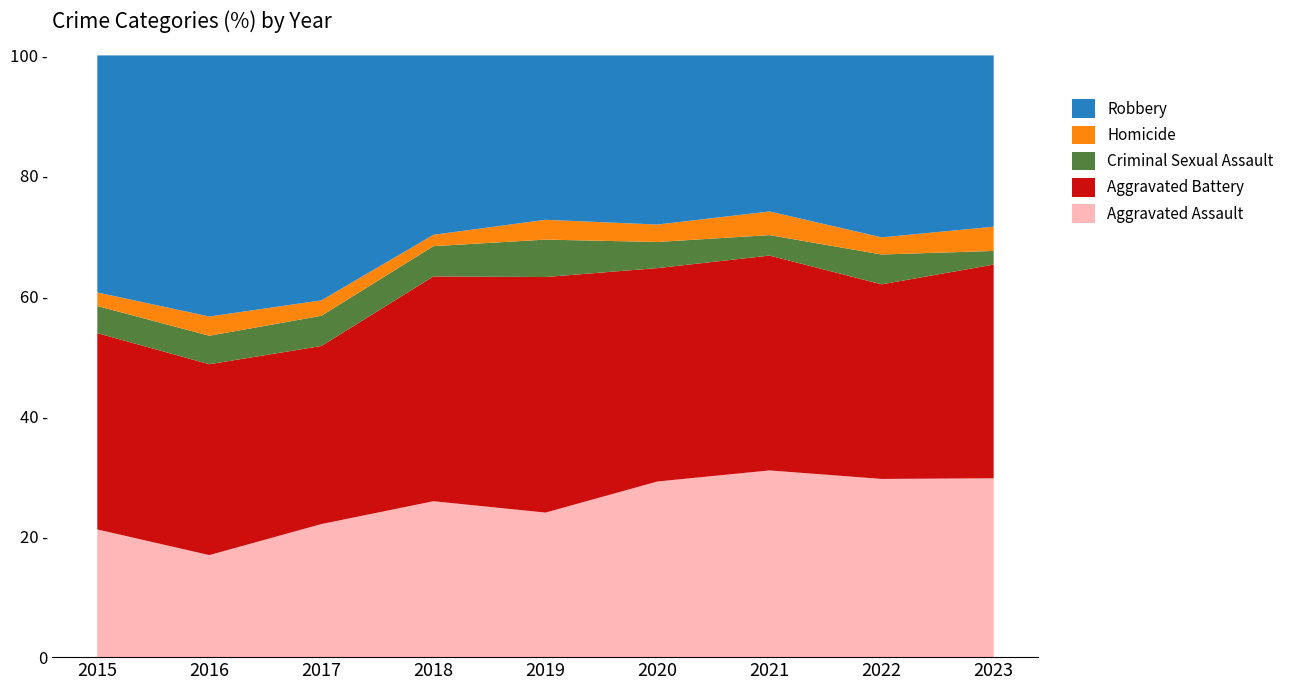

Reading left to right, transcribe all the data shown in this chart.

Aggravated Assault: 2015=160	2016=154	2017=207	2018=206	2019=197	2020=242	2021=292	2022=239	2023=118
Aggravated Battery: 2015=246	2016=288	2017=277	2018=297	2019=321	2020=294	2021=336	2022=261	2023=141
Criminal Sexual Assault: 2015=34	2016=43	2017=47	2018=40	2019=51	2020=36	2021=32	2022=40	2023=9
Homicide: 2015=17	2016=29	2017=24	2018=15	2019=27	2020=24	2021=37	2022=23	2023=16
Robbery: 2015=297	2016=394	2017=381	2018=237	2019=224	2020=233	2021=244	2022=244	2023=113